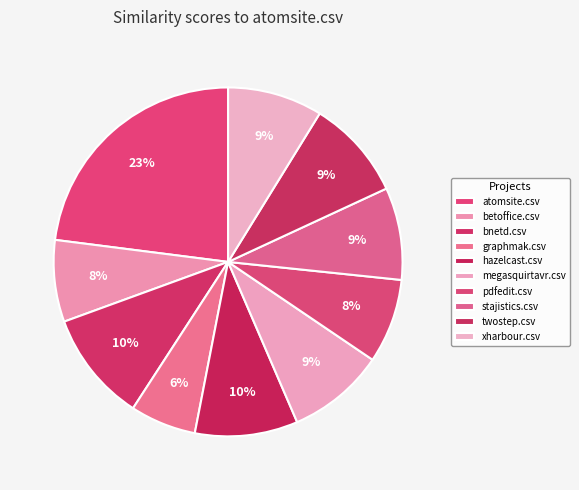

True or false: xharbour.csv accounts for 9% of the total.

True